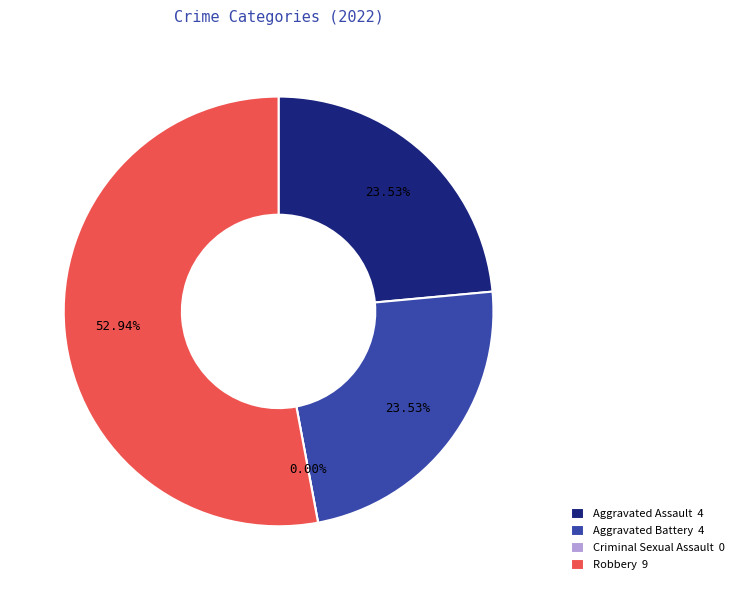

How many slices are in this pie chart?

4